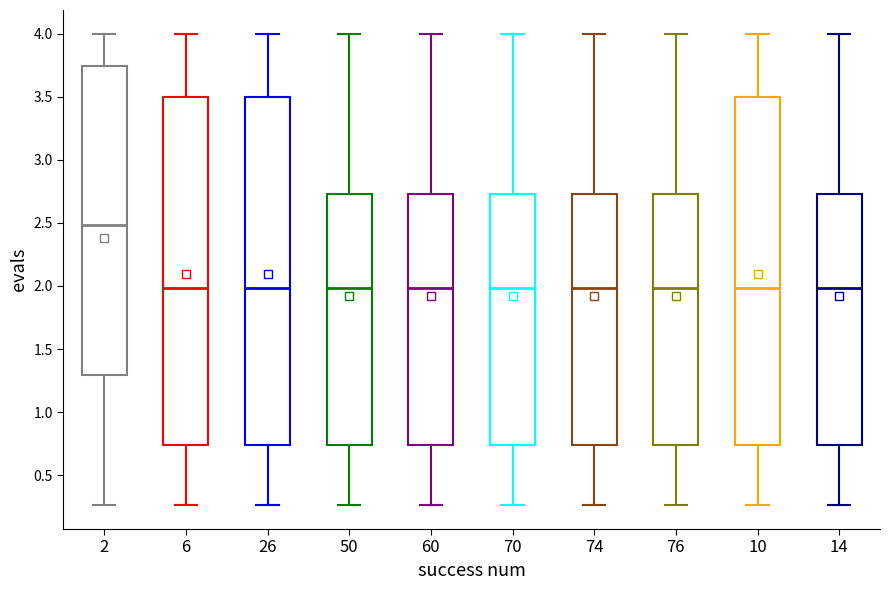

Reading left to right, read every box against the y-axis: the position of its median line, the range the box covers, and the ends of its whiskers. The values are not printed on the chart, so give them approximately, as read against the axis.

2: median 2.50, box 1.30 to 3.75, whiskers 0.25 to 4.00
6: median 2.00, box 0.75 to 3.50, whiskers 0.25 to 4.00
26: median 2.00, box 0.75 to 3.50, whiskers 0.25 to 4.00
50: median 2.00, box 0.75 to 2.75, whiskers 0.25 to 4.00
60: median 2.00, box 0.75 to 2.75, whiskers 0.25 to 4.00
70: median 2.00, box 0.75 to 2.75, whiskers 0.25 to 4.00
74: median 2.00, box 0.75 to 2.75, whiskers 0.25 to 4.00
76: median 2.00, box 0.75 to 2.75, whiskers 0.25 to 4.00
10: median 2.00, box 0.75 to 3.50, whiskers 0.25 to 4.00
14: median 2.00, box 0.75 to 2.75, whiskers 0.25 to 4.00